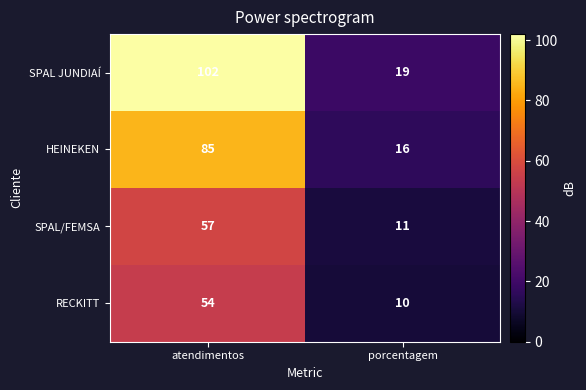

What is the smallest value displayed?

10